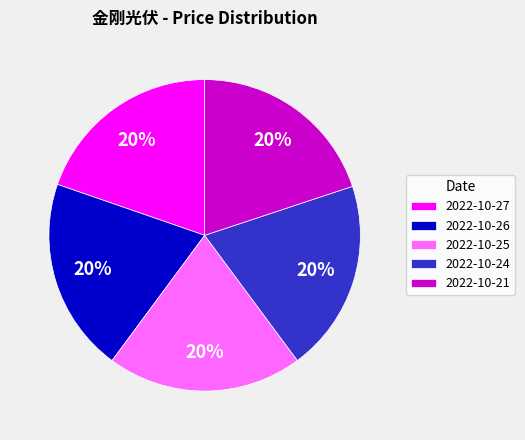

The 2022-10-24 slice represents 20% of the pie. True or false?

True